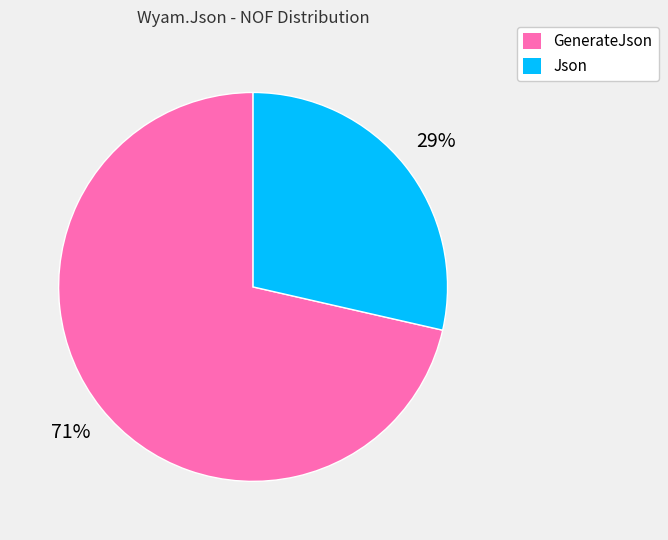

Do Json and GenerateJson together represent more than half of the pie?

Yes